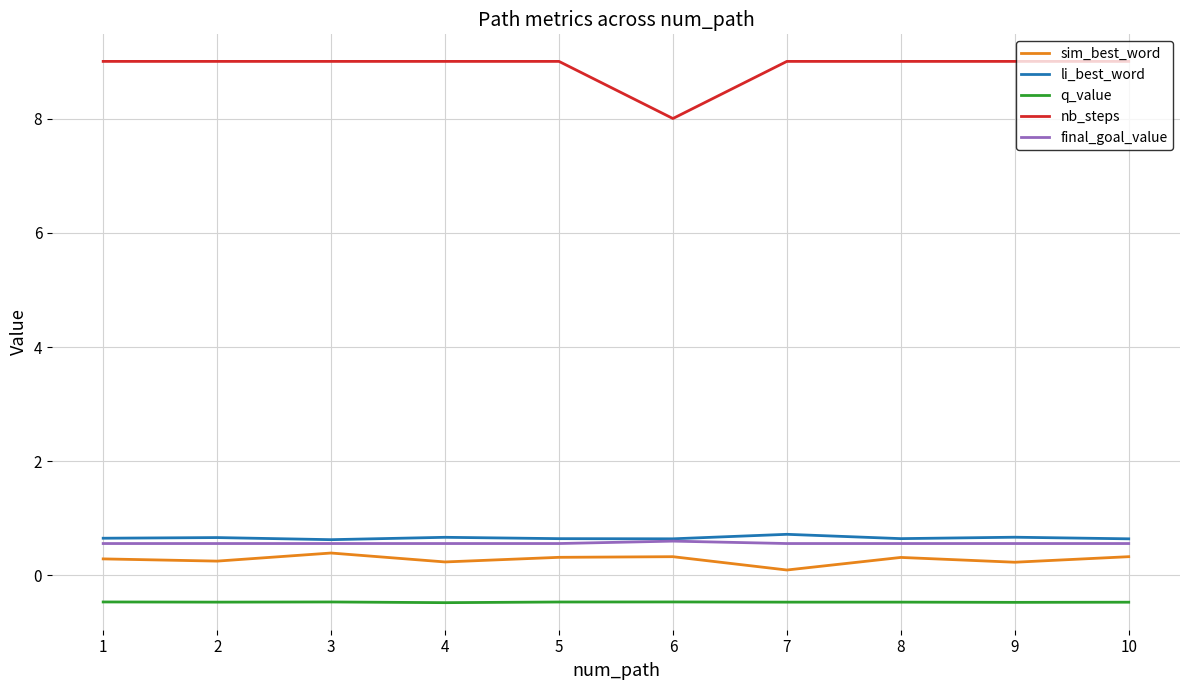

What is the difference between the maximum and minimum values in the sim_best_word series?

0.3